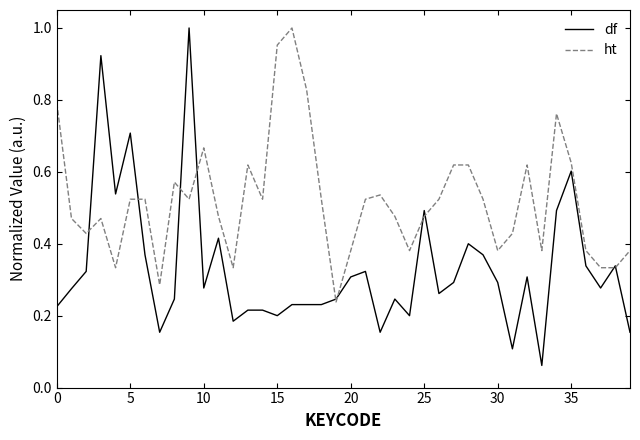

Which series has the widest spread of values?

df